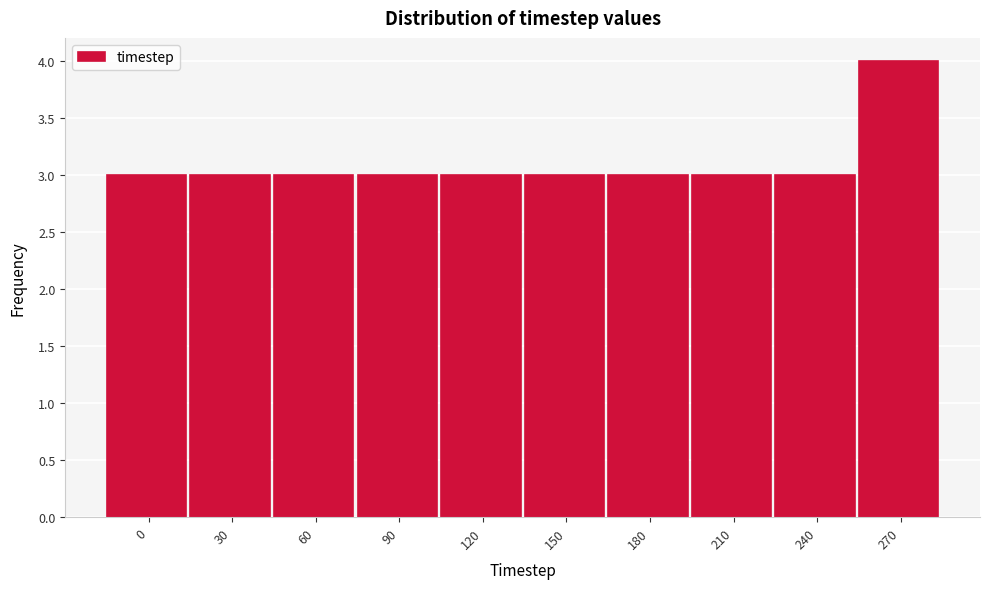

Reading left to right, what are all the values shown in this chart?

3	3	3	3	3	3	3	3	3	4